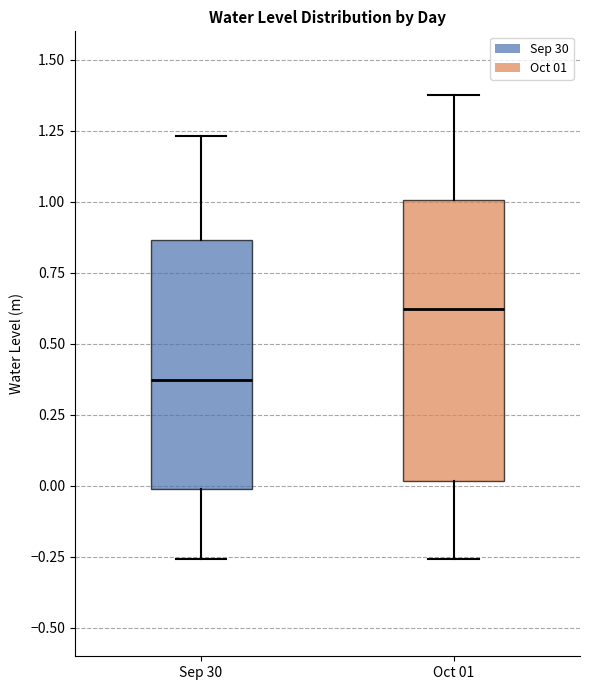

Reading left to right, read every box against the y-axis: the position of its median line, the range the box covers, and the ends of its whiskers. The values are not printed on the chart, so give them approximately, as read against the axis.

Sep 30: median 0.35, box 0.00 to 0.85, whiskers -0.25 to 1.25
Oct 01: median 0.60, box 0.00 to 1.00, whiskers -0.25 to 1.40